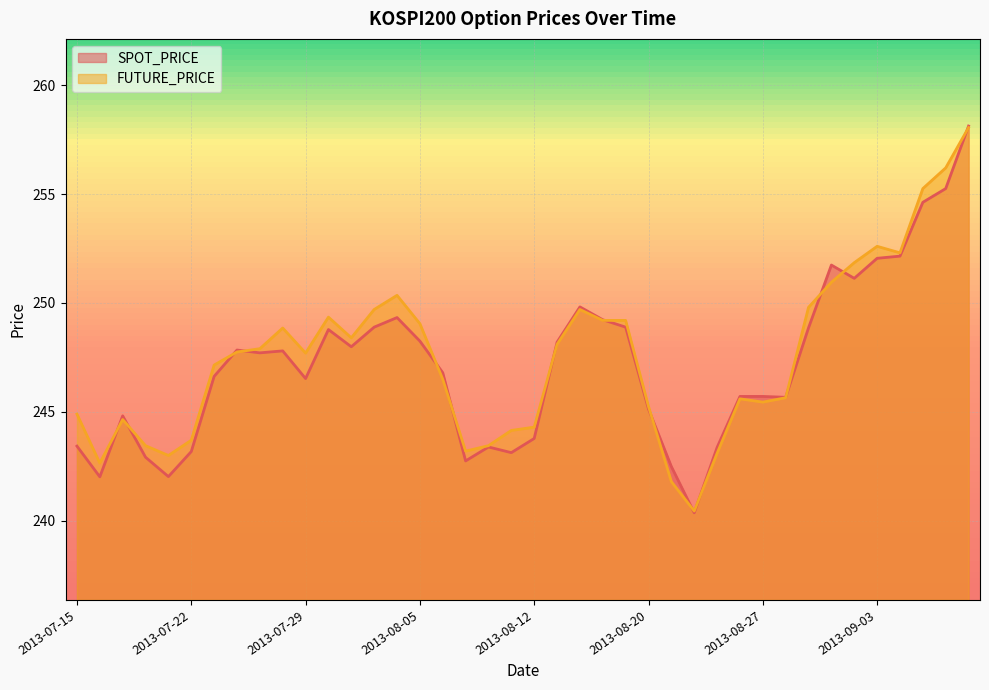

What is the value of the SPOT_PRICE point at the 24th from the left?

249.2